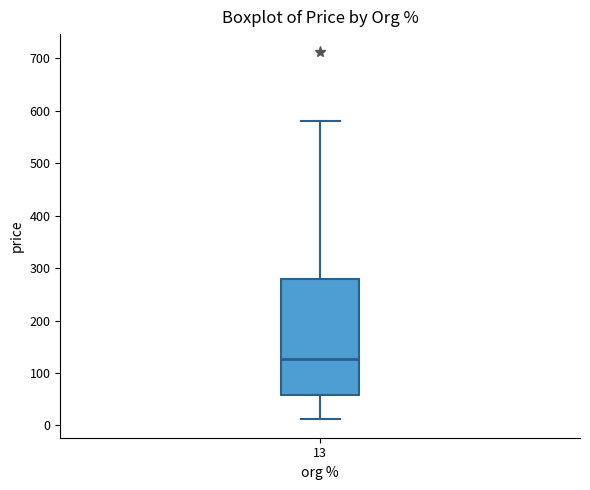

Where does the median line of the box at x = 13 sit on the y-axis? The values are not printed on the chart, so give them approximately, as read against the axis.

130